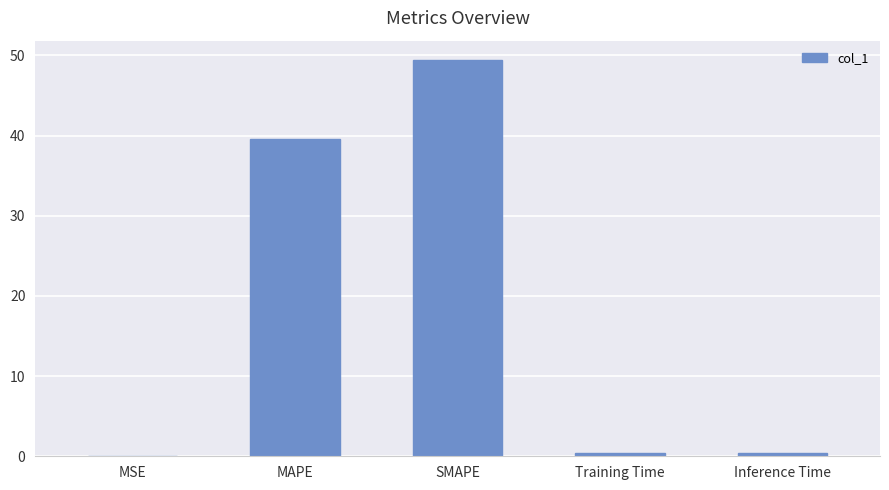

At which label is the value closest to 24?

MAPE